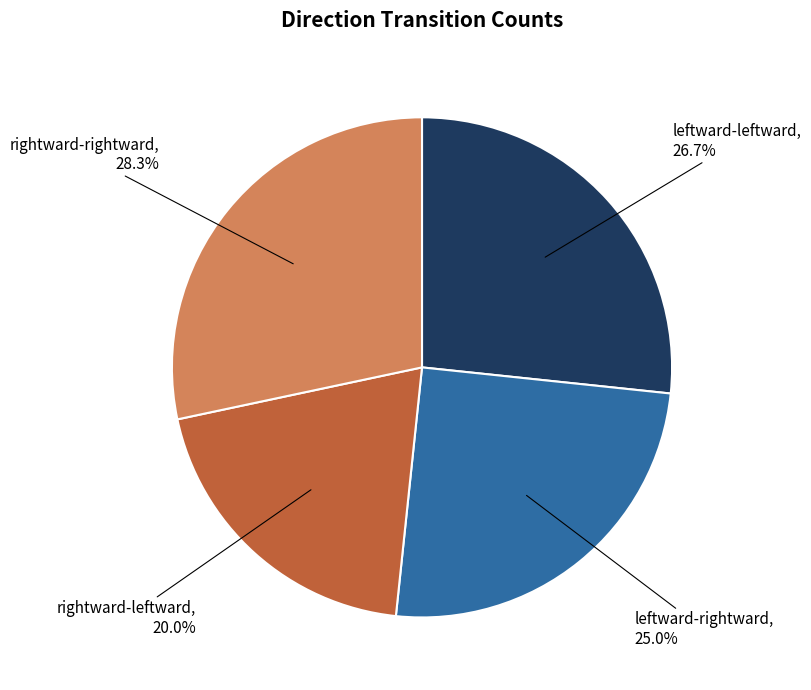

To the nearest percent, what is the combined percentage of leftward-rightward and leftward-leftward?

52%